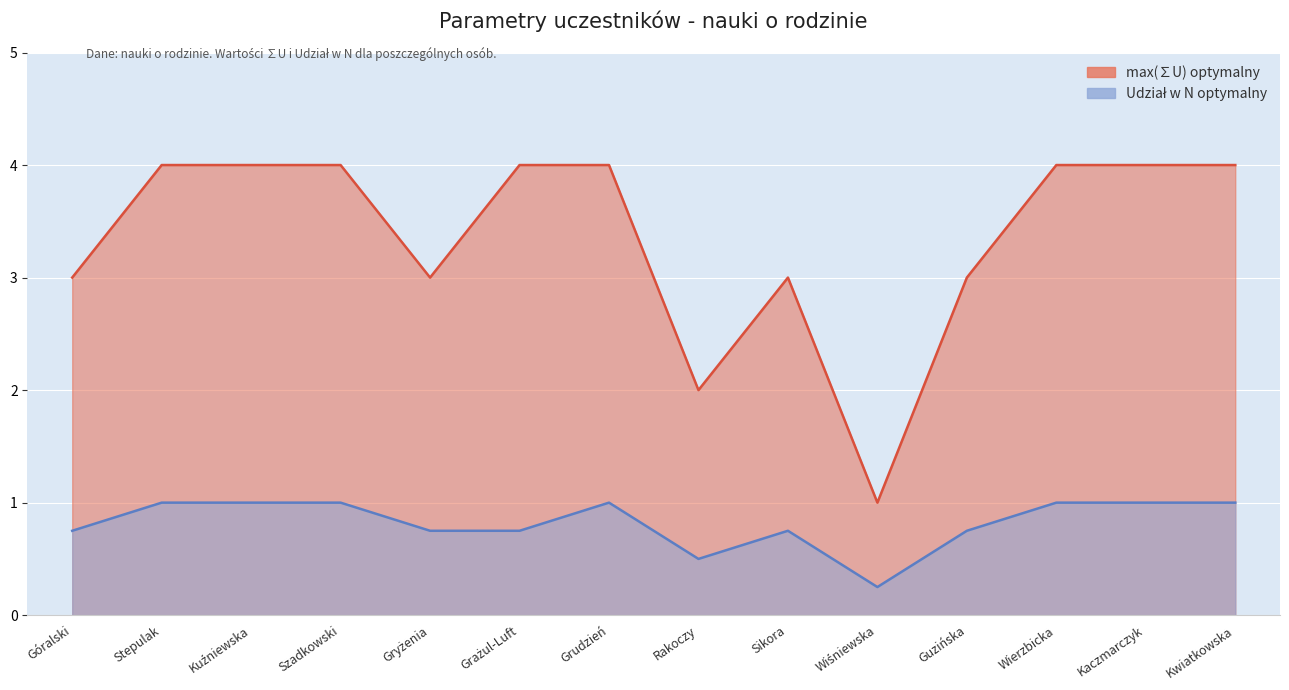

Does the chart display data point markers on the line(s)?

No